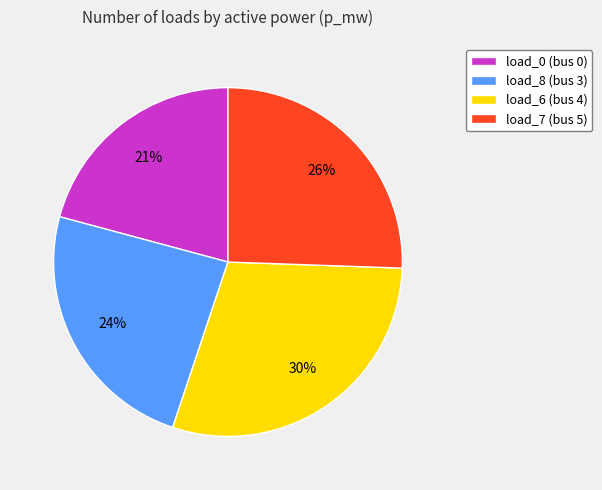

Combined, do load_7 (bus 5) and load_6 (bus 4) account for over 50%?

Yes